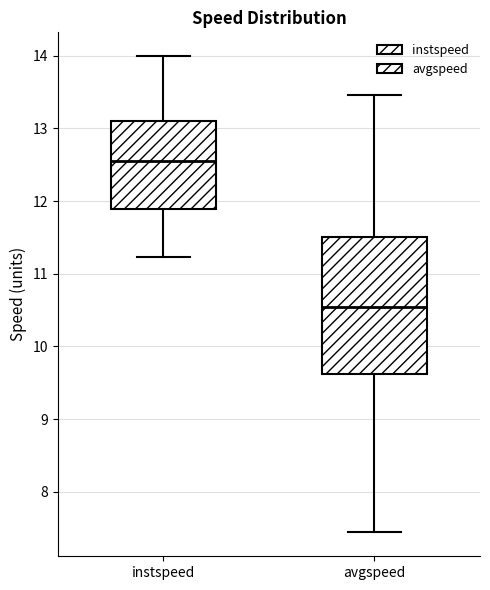

Which box is the tallest, from its lower edge to its upper edge?

avgspeed